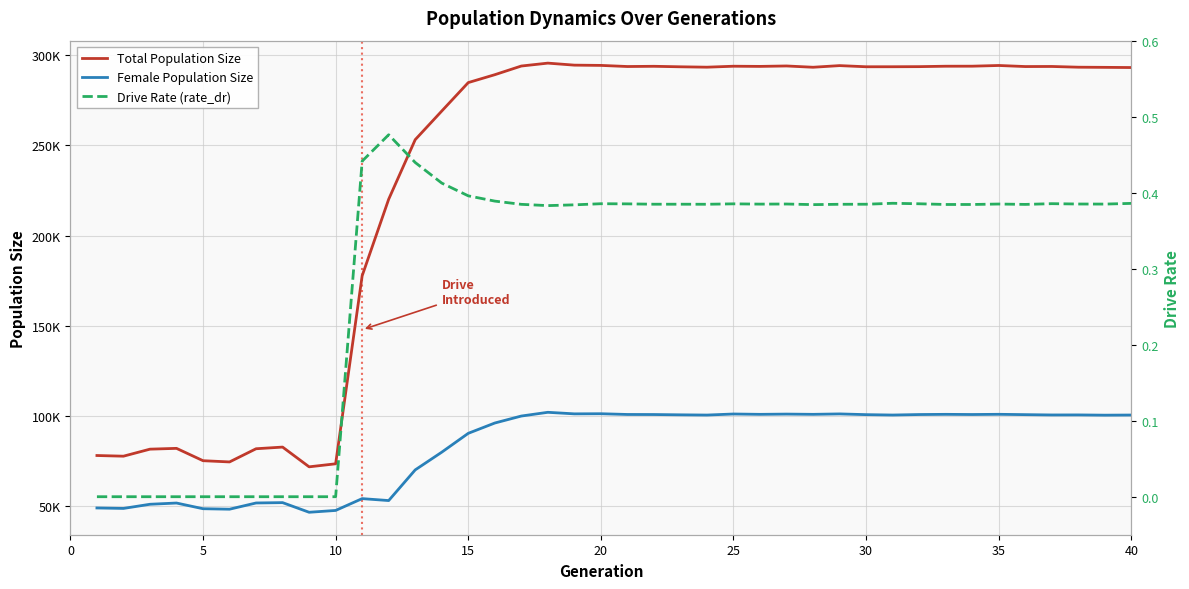

What is the value of the Female Population Size point at the 23rd from the left?

100615.0